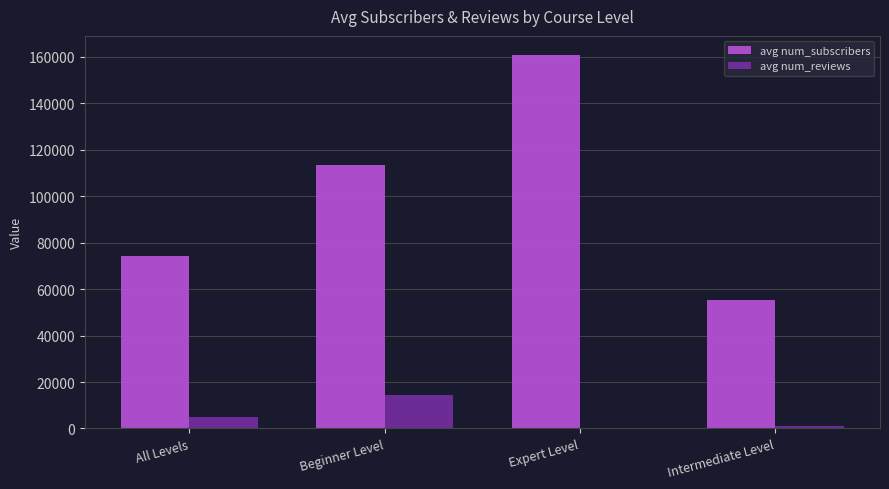

How many data points does each series have?

4